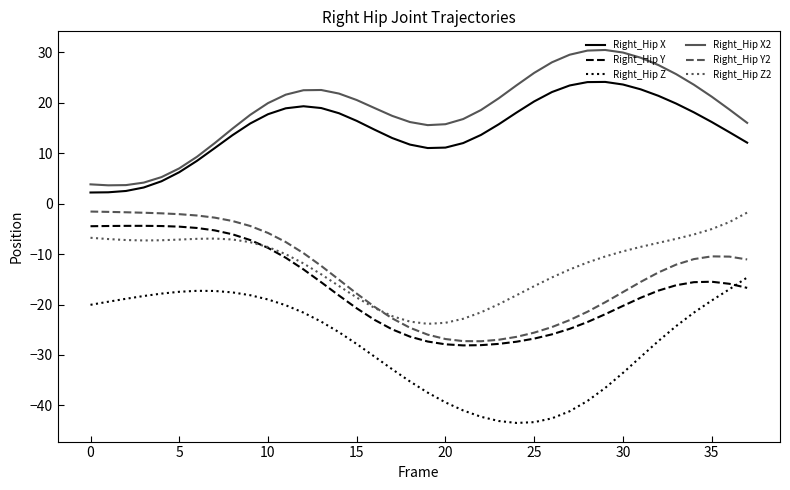

How many lines are shown in the chart?

6